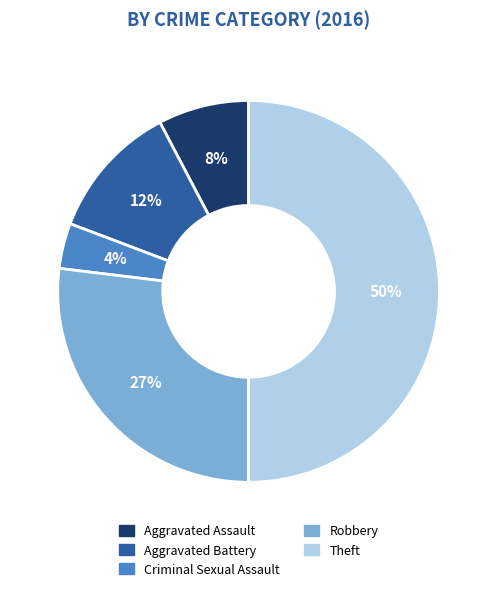

Is it true that Criminal Sexual Assault is 4% of the pie?

True